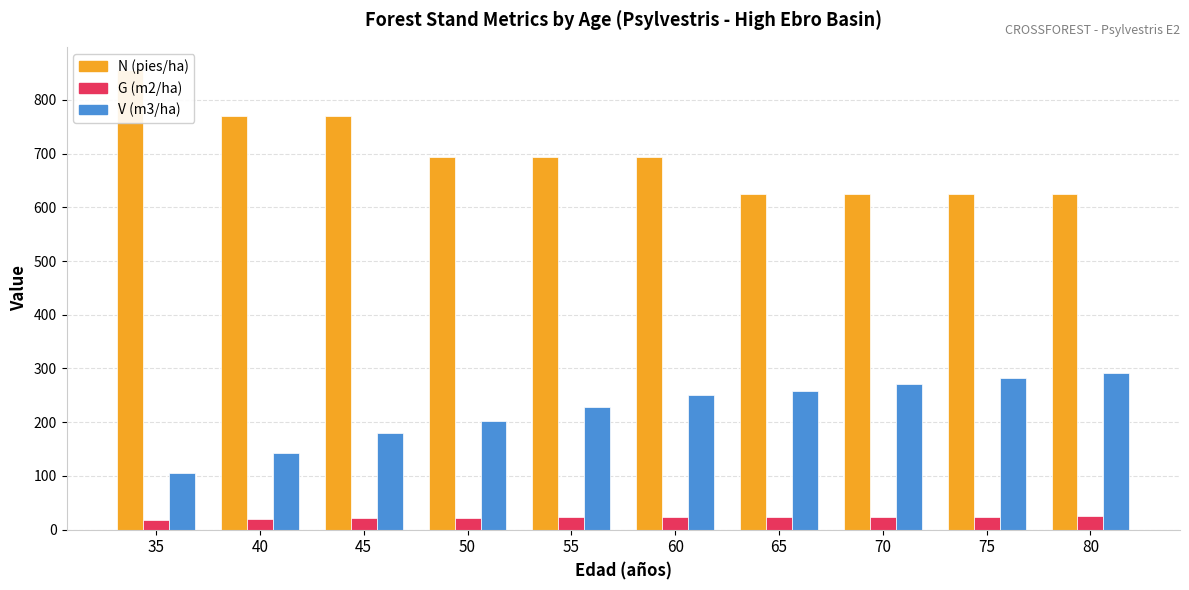

What are all the series names shown in the legend?

N (pies/ha), G (m2/ha), V (m3/ha)